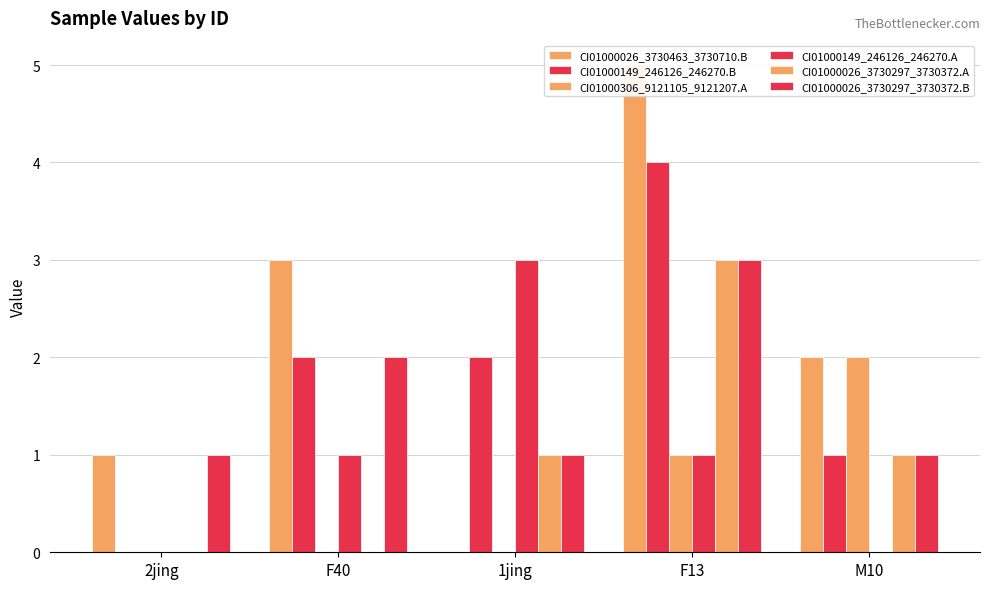

Which category has the highest value across all series?

F13